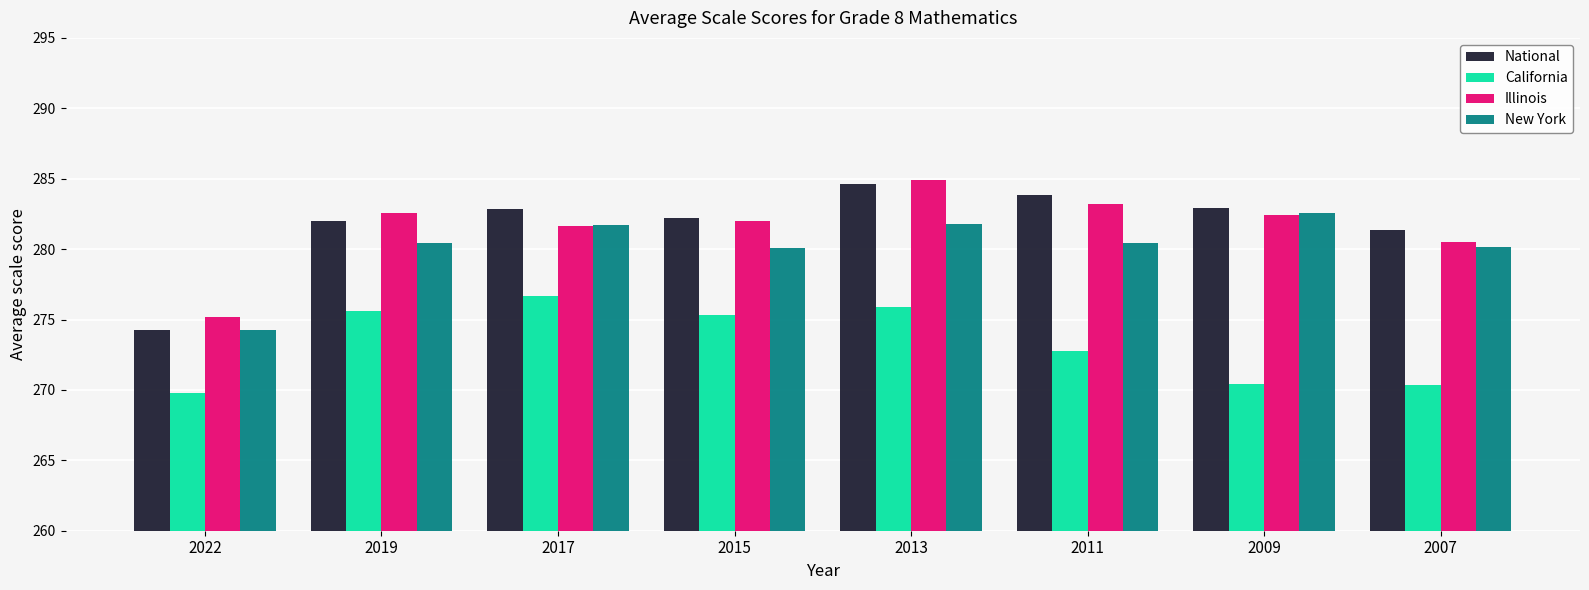

Which category has the lowest value in the National series?

2022